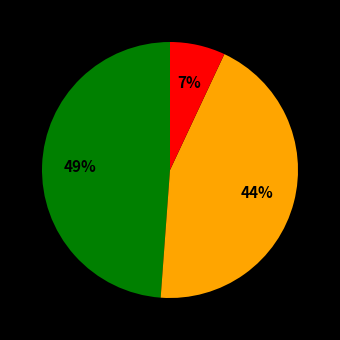

Is there a majority slice in this chart?

No